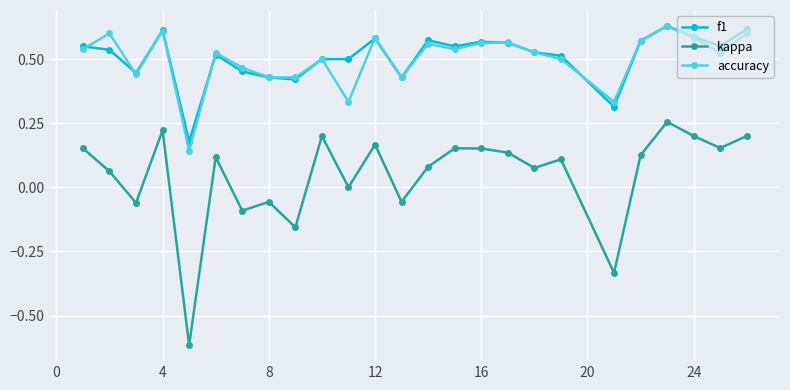

Which series has the widest spread of values?

kappa